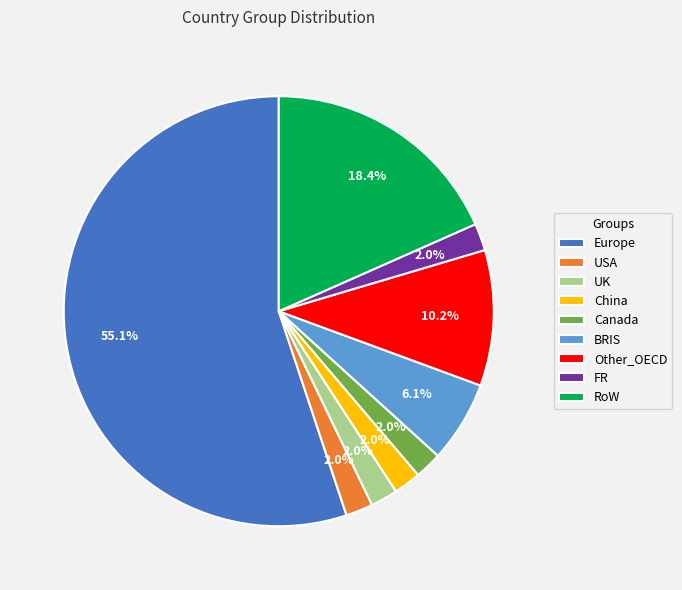

To the nearest percent, what is the difference between the largest and smallest slice percentages?

53%